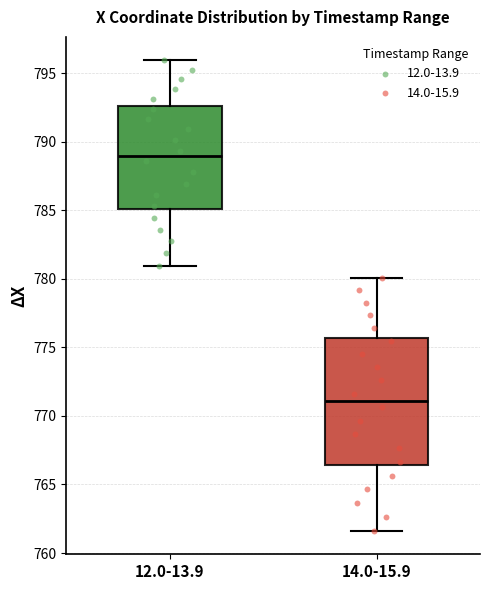

Reading left to right, read every box against the y-axis: the position of its median line, the range the box covers, and the ends of its whiskers. The values are not printed on the chart, so give them approximately, as read against the axis.

12.0-13.9: median 789.0, box 785.0 to 792.5, whiskers 781.0 to 796.0
14.0-15.9: median 771.0, box 766.5 to 775.5, whiskers 761.5 to 780.0